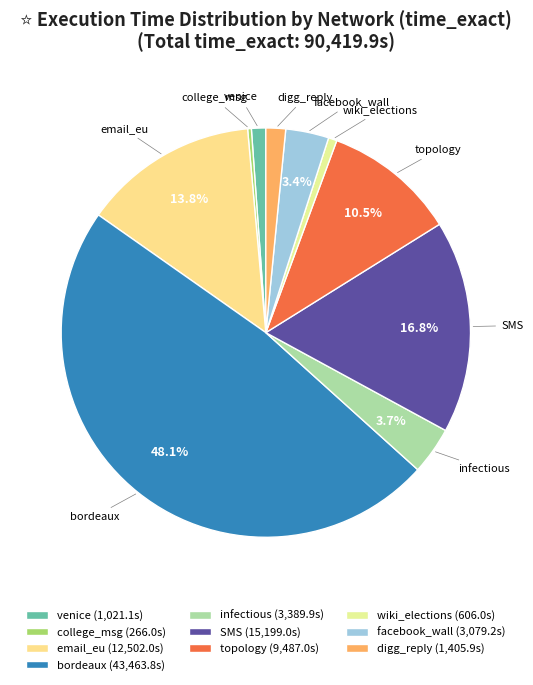

The email_eu slice represents 14% of the pie. True or false?

True